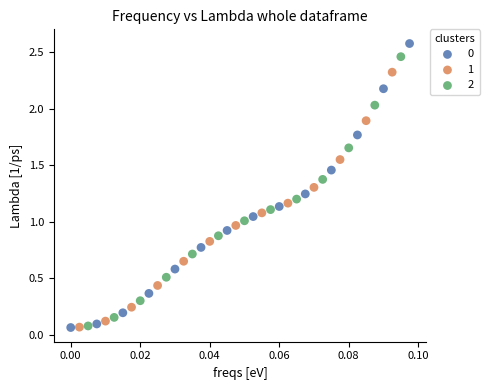

Which series contains the highest Y value?

0